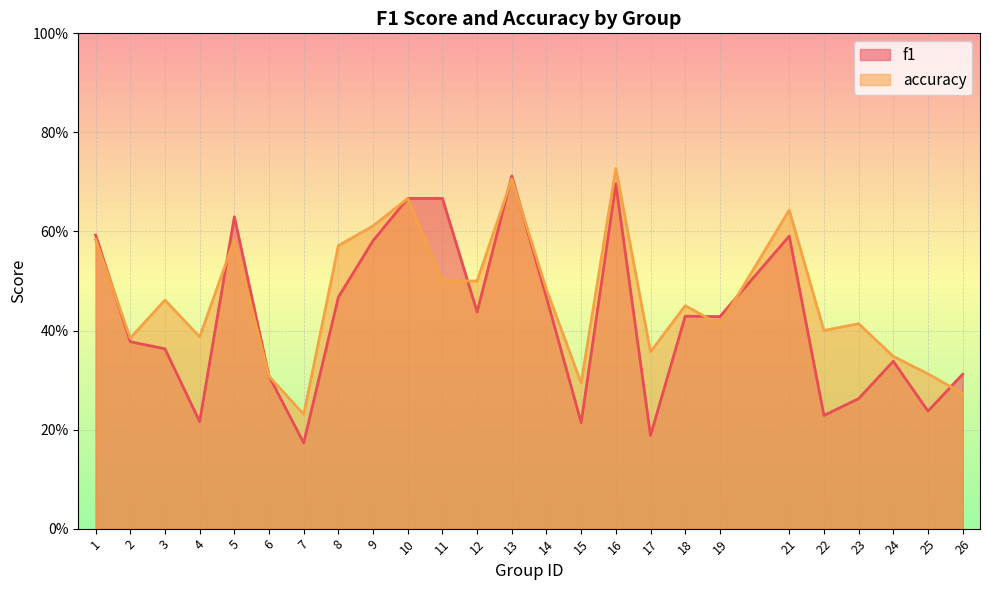

Count the number of data series in this chart.

2